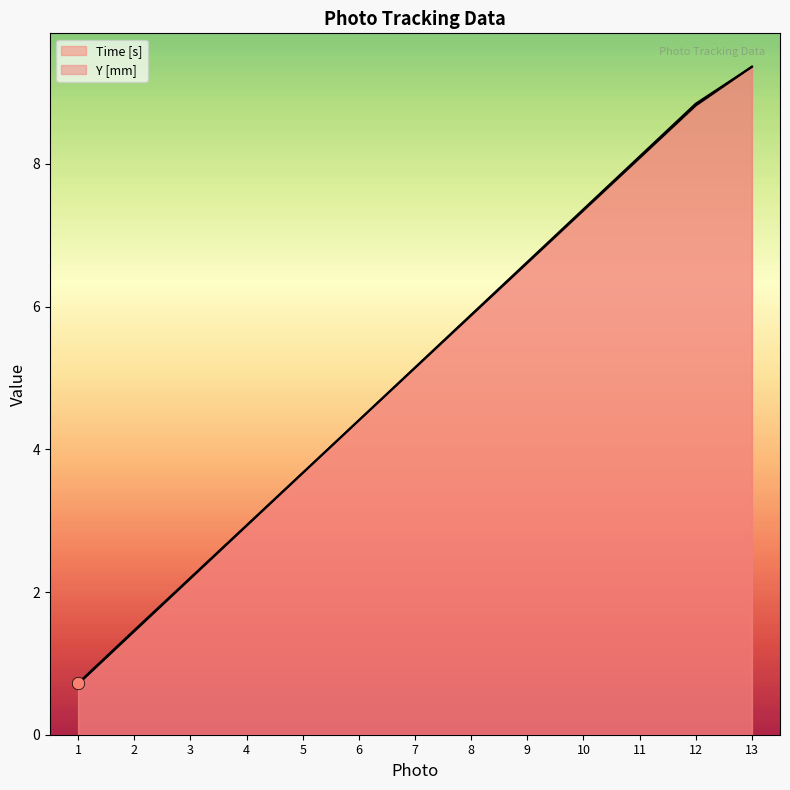

At which category is the sum across all series the highest?

13